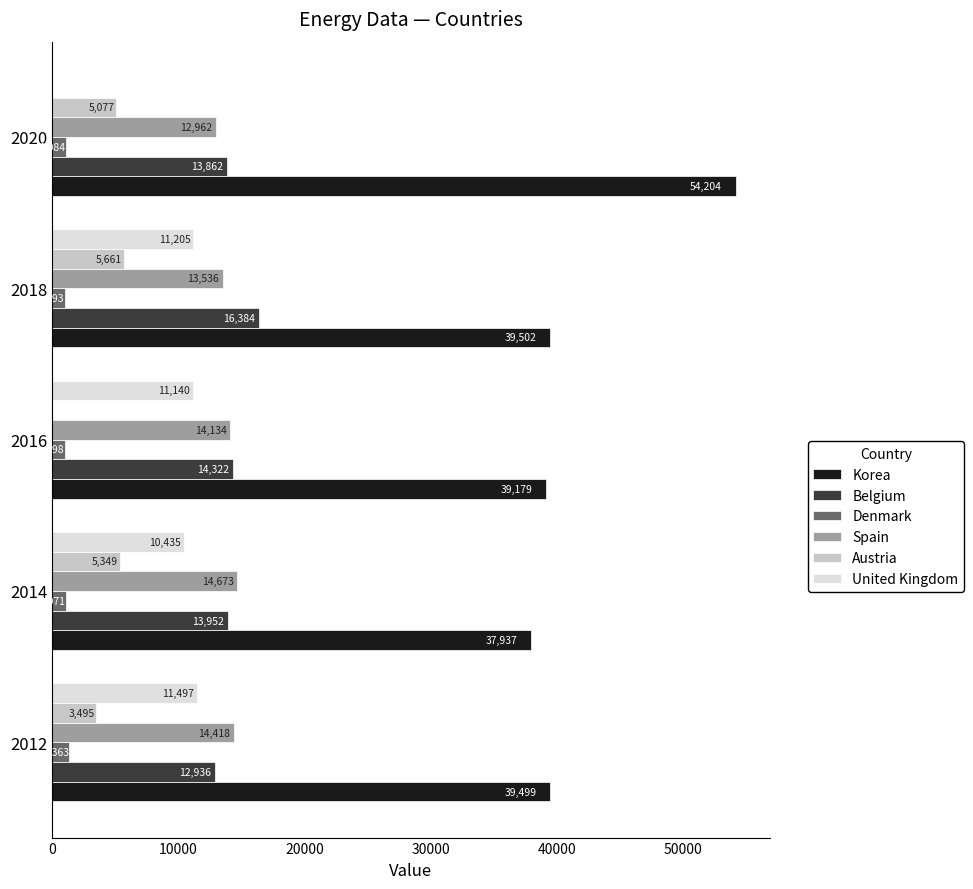

True or false: United Kingdom has a value of 7293.7 at 2012.

False